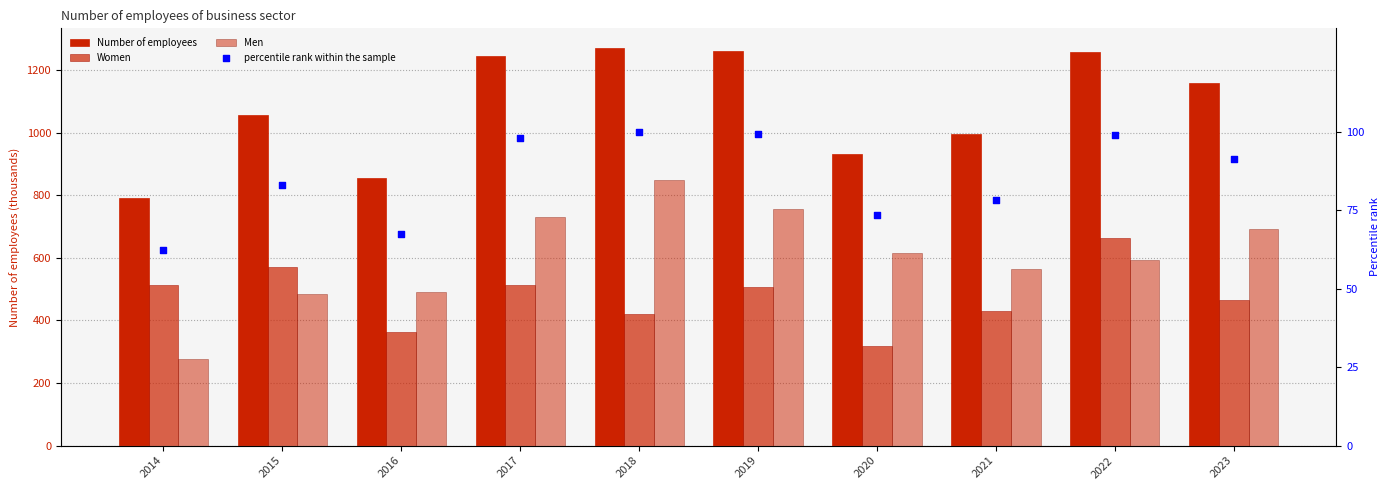

Which series reaches the minimum Y coordinate?

percentile rank within the sample